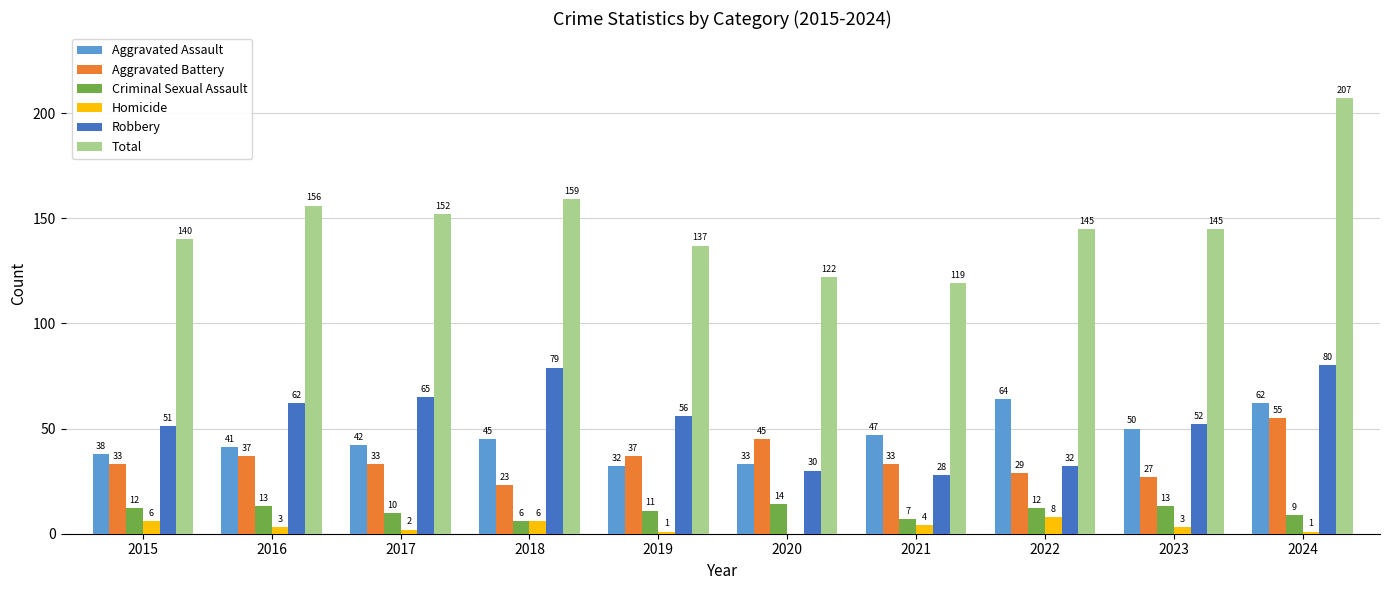

What is the sum of the Aggravated Battery values at 2021 and 2016?

70